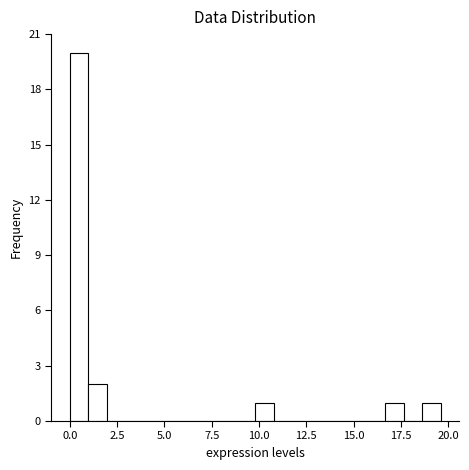

Around what value on the x-axis is the tallest bar? Give the approximate position of its centre, as read against the axis.

0.5